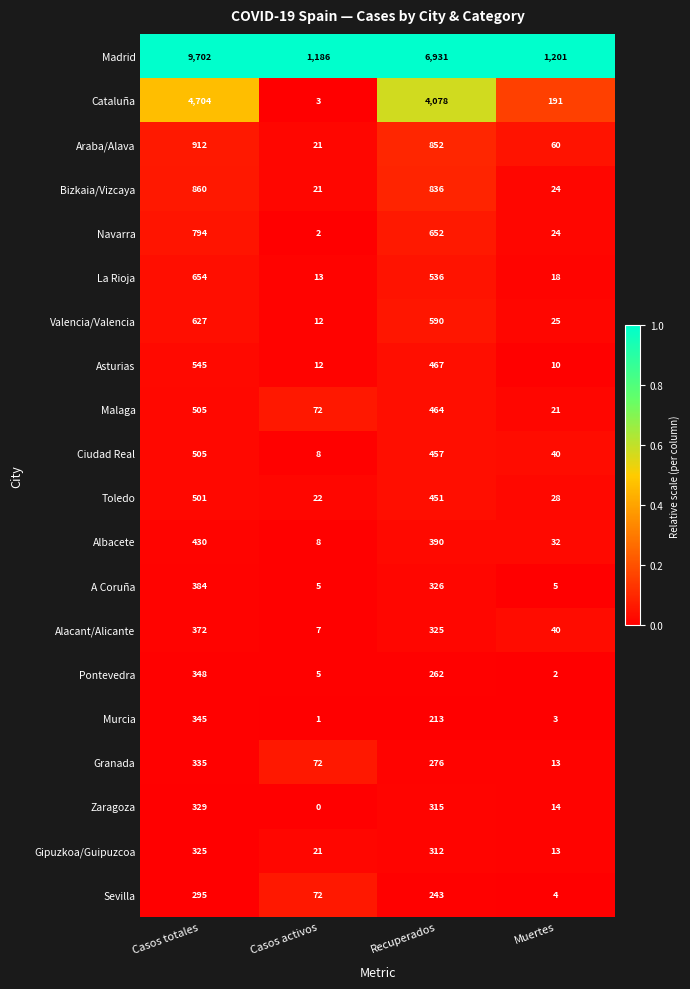

What is the difference between the maximum and minimum values in the La Rioja series?

641